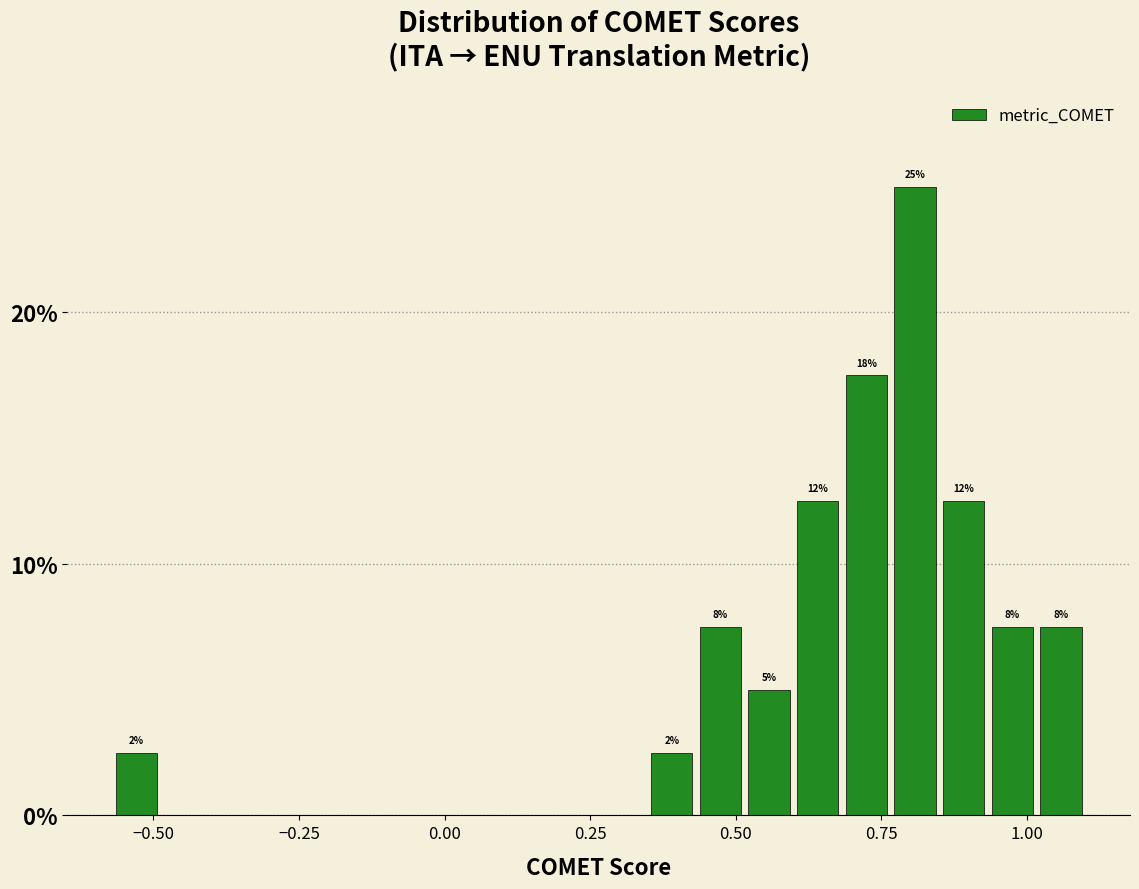

Read against the x-axis, roughly where is the centre of the tallest bar?

0.80